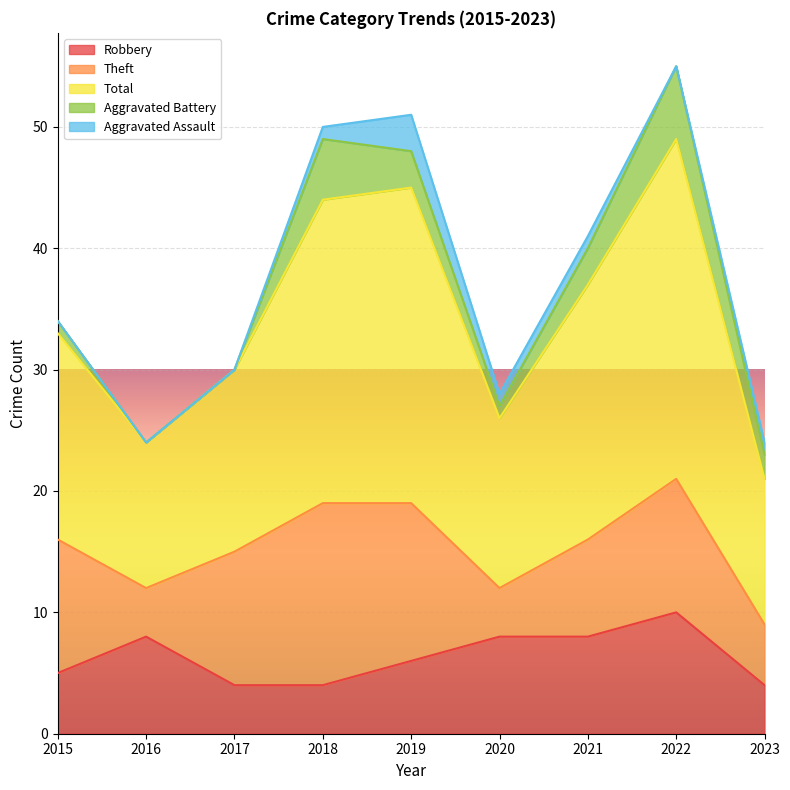

At how many categories does at least one series exceed 14?

6